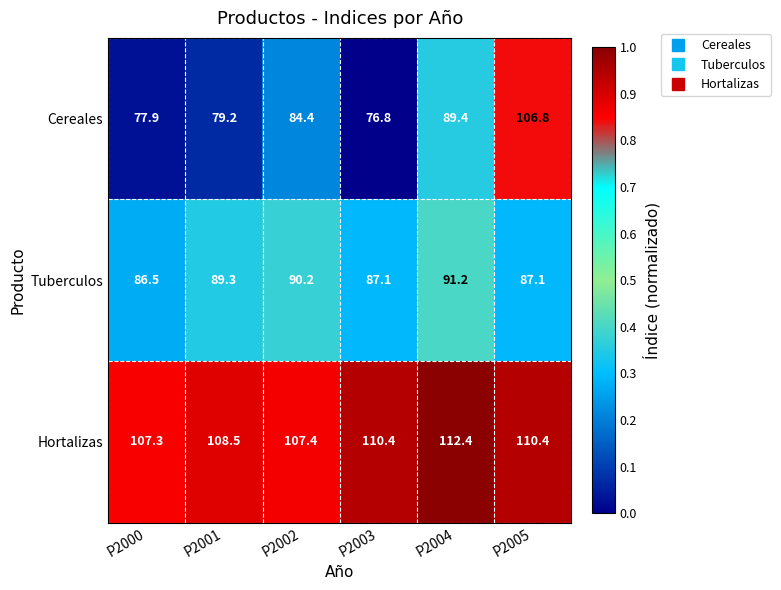

Which series has the largest range (max minus min)?

Cereales